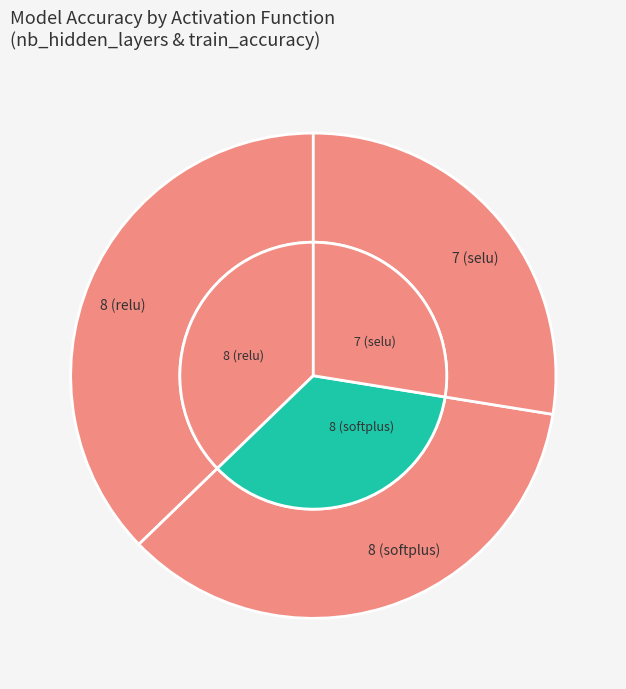

Combined, do 8 (relu) and 7 (selu) account for over 50%?

Yes